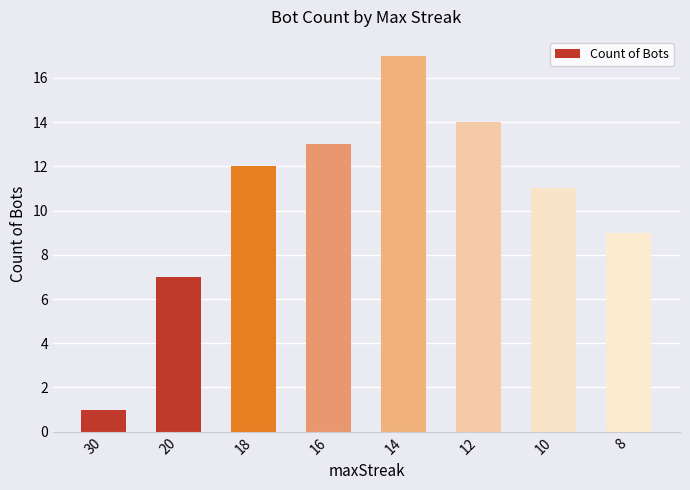

What is the approximate value at 18?

12